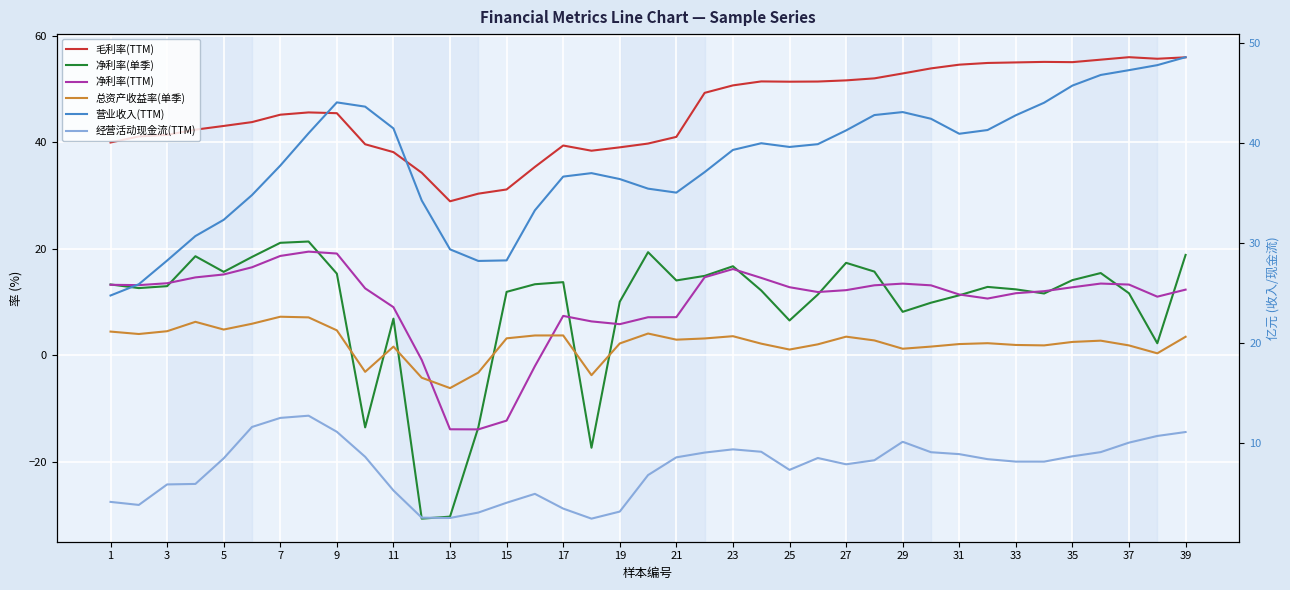

True or false: 营业收入(TTM) and 净利率(TTM) cross at least once.

False